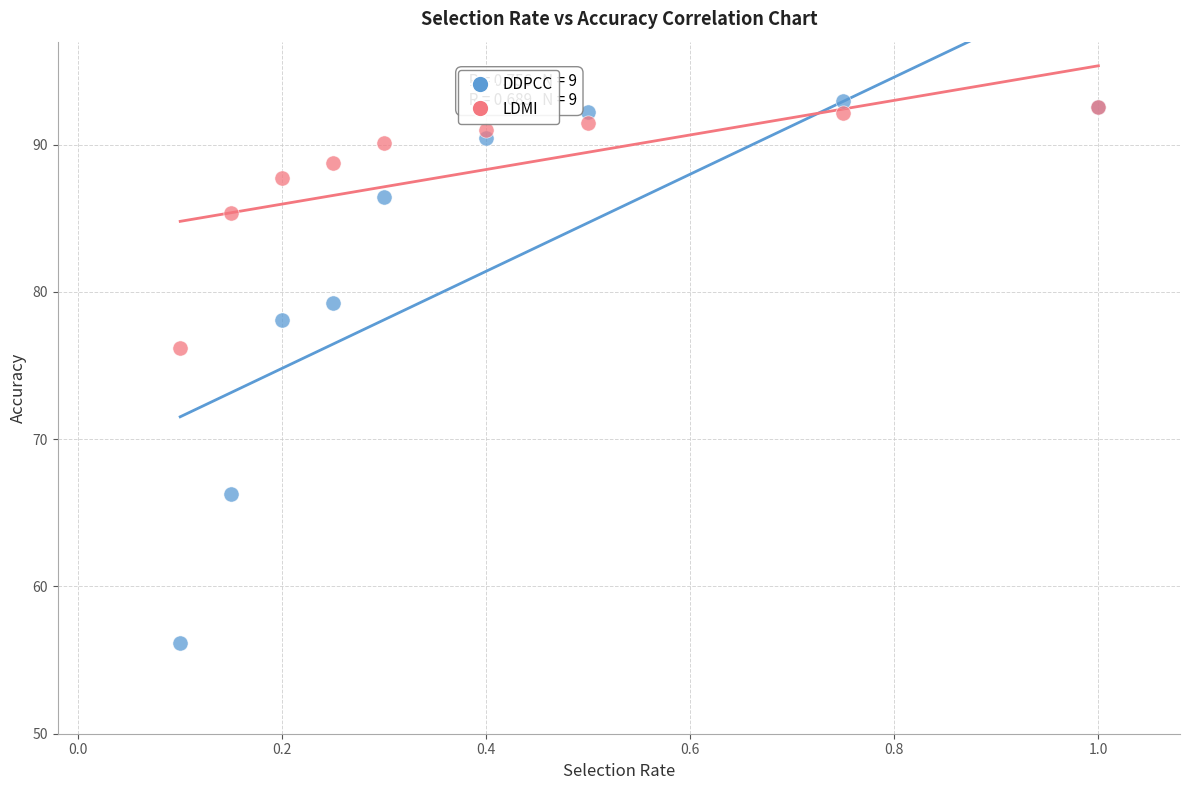

In the DDPCC series, what Y value is closest to 74?

78.1